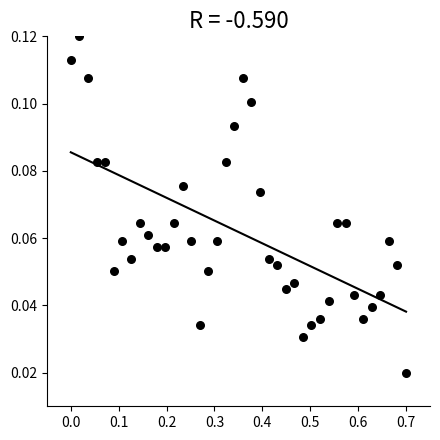

What is the range of X values (max minus min)?

0.7